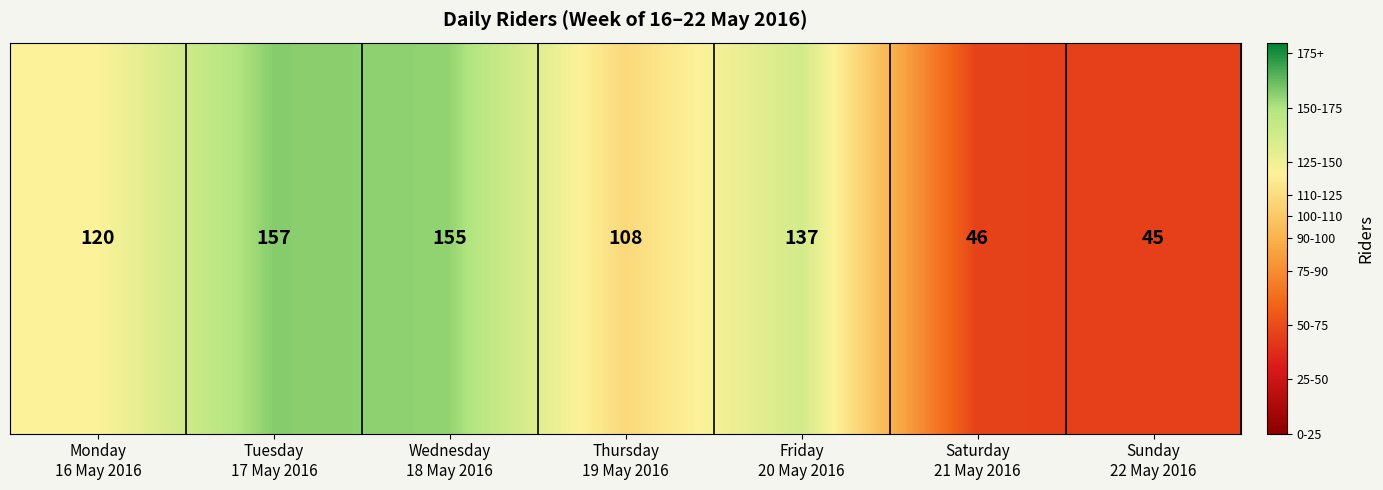

List the labels in order of value, largest first.

Tuesday
17 May 2016, Wednesday
18 May 2016, Friday
20 May 2016, Monday
16 May 2016, Thursday
19 May 2016, Saturday
21 May 2016, Sunday
22 May 2016